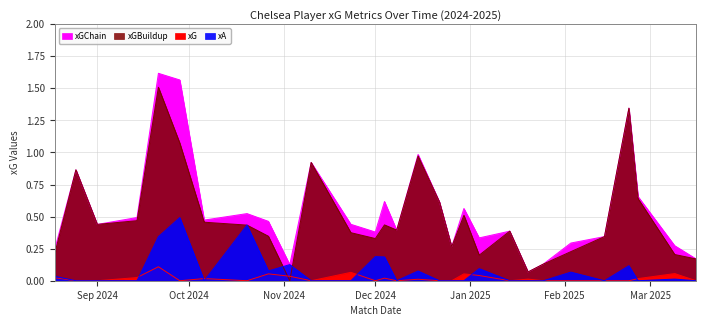

True or false: xGChain has more than 1 points higher than both neighbors.

True